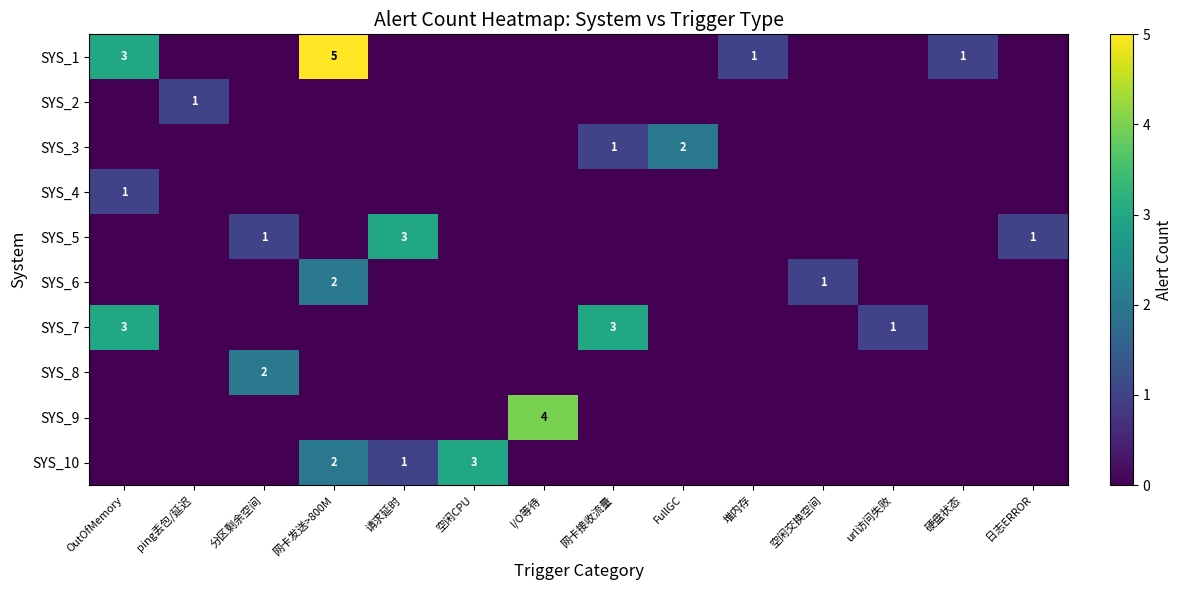

At which label does SYS_2 reach its peak?

ping丢包/延迟